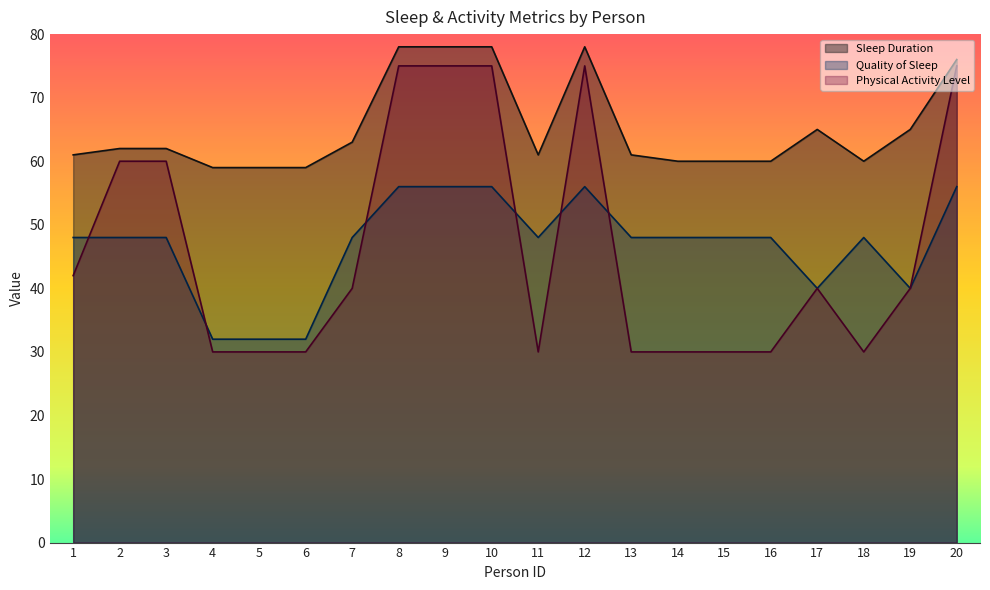

What are all the series names shown in the legend?

Sleep Duration, Quality of Sleep, Physical Activity Level